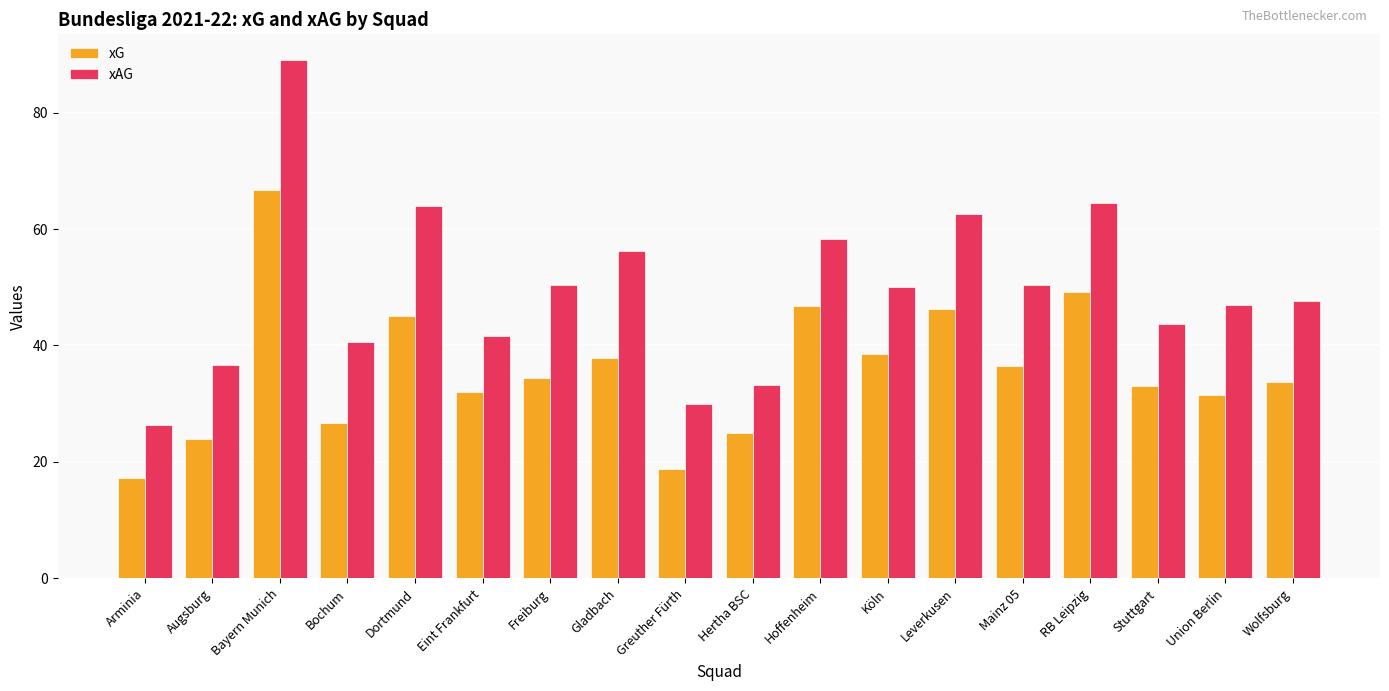

What is the difference between the maximum and minimum values in the xG series?

49.5